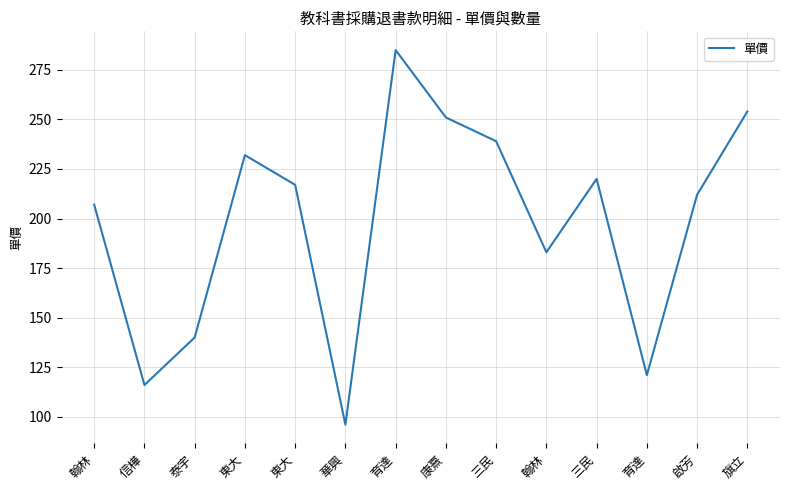

What is the smallest value displayed?

96